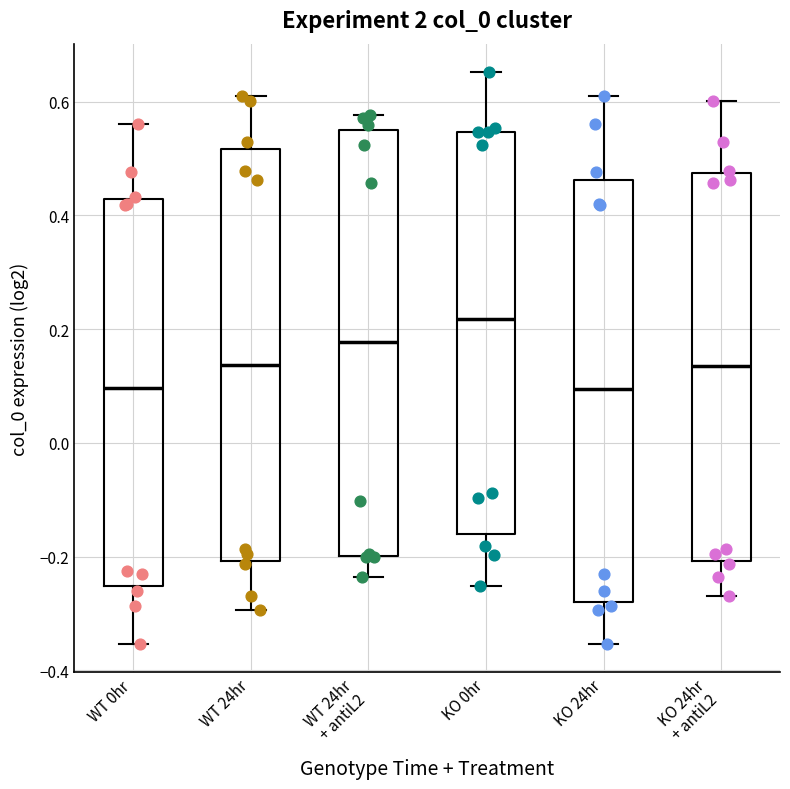

Reading left to right, read every box against the y-axis: the position of its median line, the range the box covers, and the ends of its whiskers. The values are not printed on the chart, so give them approximately, as read against the axis.

WT 0hr: median 0.10, box -0.26 to 0.42, whiskers -0.36 to 0.56
WT 24hr: median 0.14, box -0.20 to 0.52, whiskers -0.30 to 0.62
WT 24hr + antiL2: median 0.18, box -0.20 to 0.56, whiskers -0.24 to 0.58
KO 0hr: median 0.22, box -0.16 to 0.54, whiskers -0.26 to 0.66
KO 24hr: median 0.10, box -0.28 to 0.46, whiskers -0.36 to 0.62
KO 24hr + antiL2: median 0.14, box -0.20 to 0.48, whiskers -0.26 to 0.60